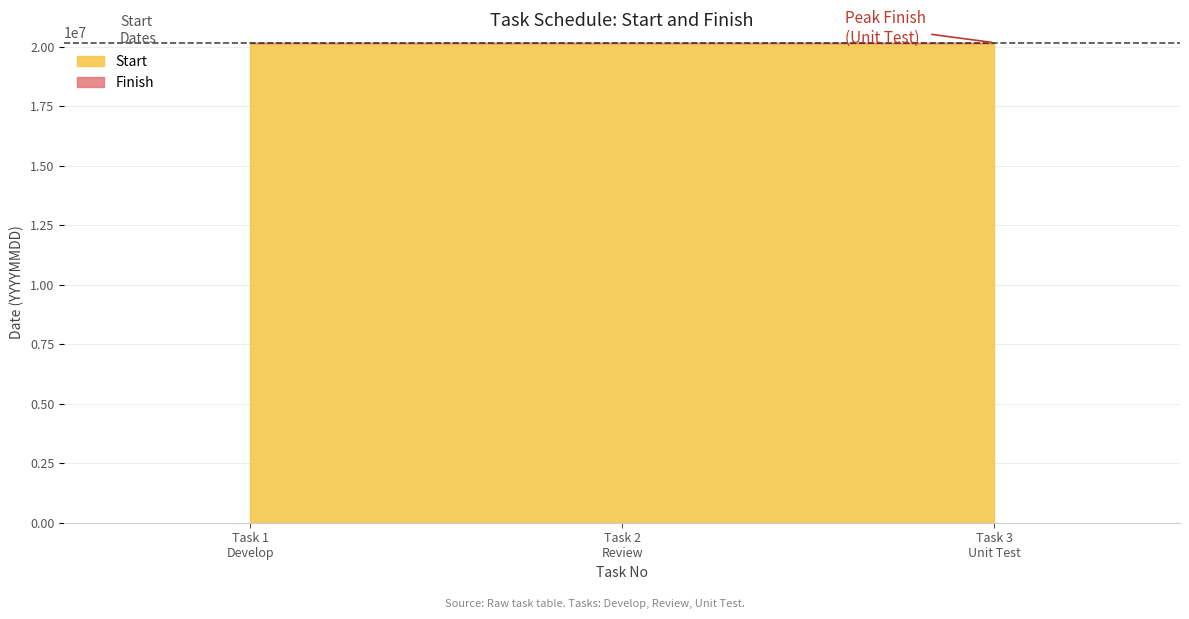

What is the value of the Finish point at the 2nd from the left?

20170210